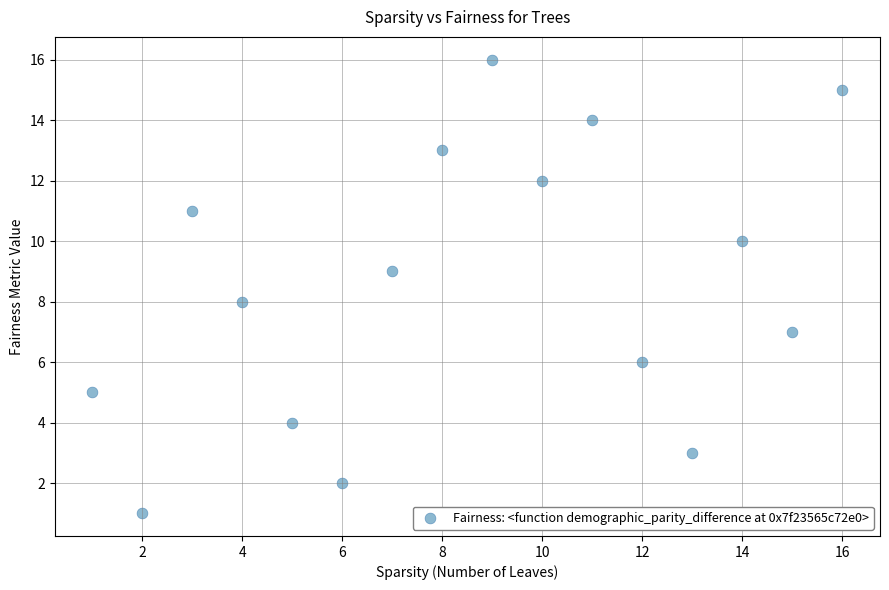

What is the range of Y values (max minus min)?

15